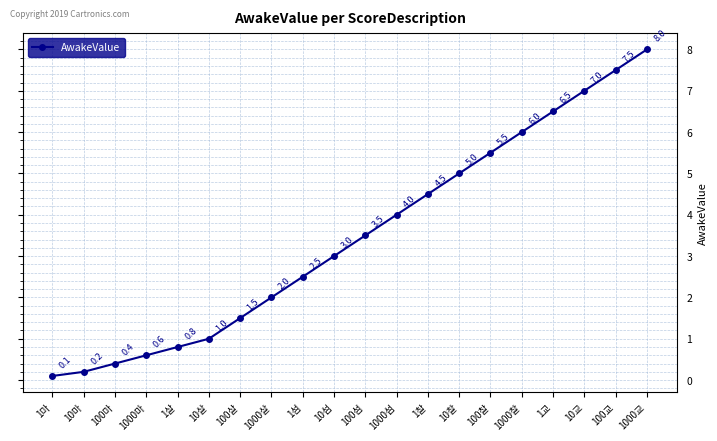

Reading right to left, extract all data points from this chart.

8.0	7.5	7.0	6.5	6.0	5.5	5.0	4.5	4.0	3.5	3.0	2.5	2.0	1.5	1.0	0.8	0.6	0.4	0.2	0.1